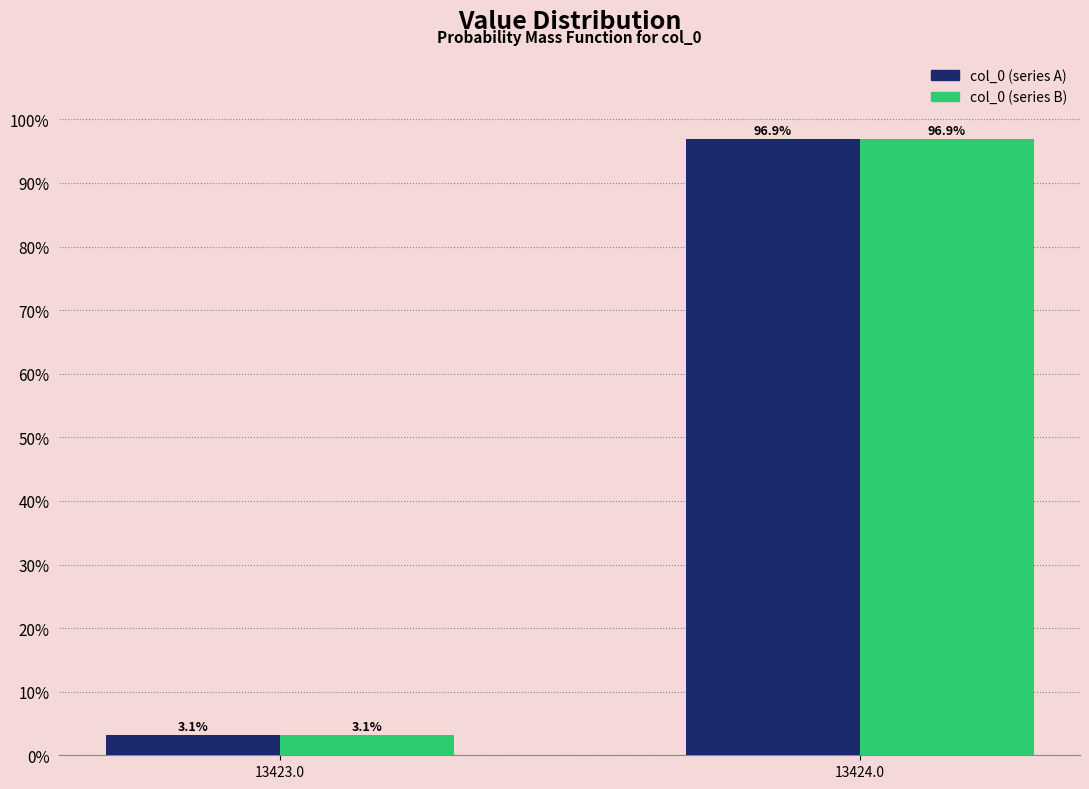

Reading left to right, list all the values displayed in this chart.

col_0 (series A): 13423.0=3.1	13424.0=96.9
col_0 (series B): 13423.0=3.1	13424.0=96.9